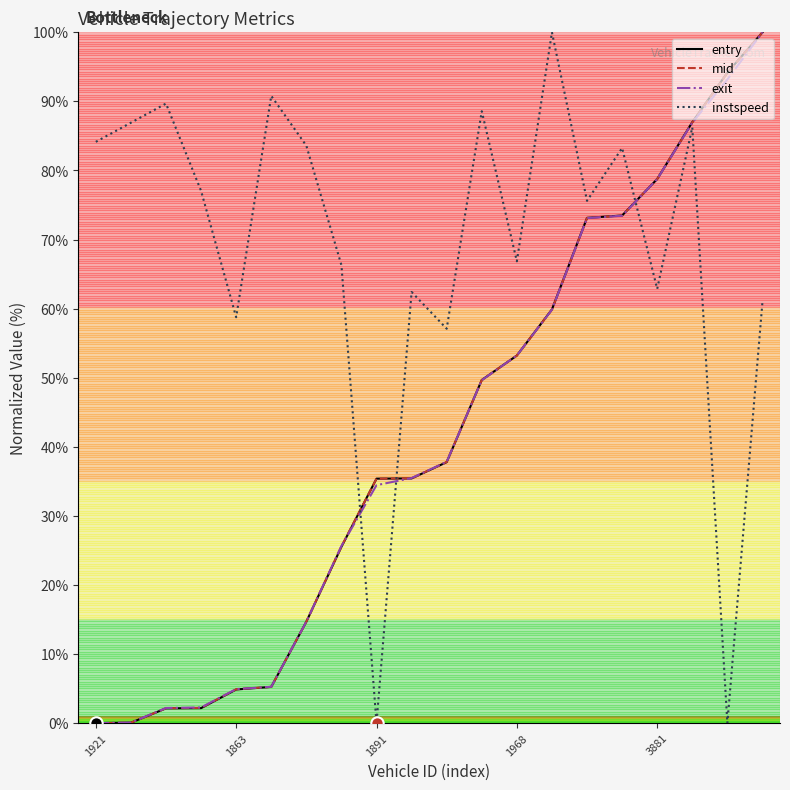

What is the maximum value for entry?

100.0